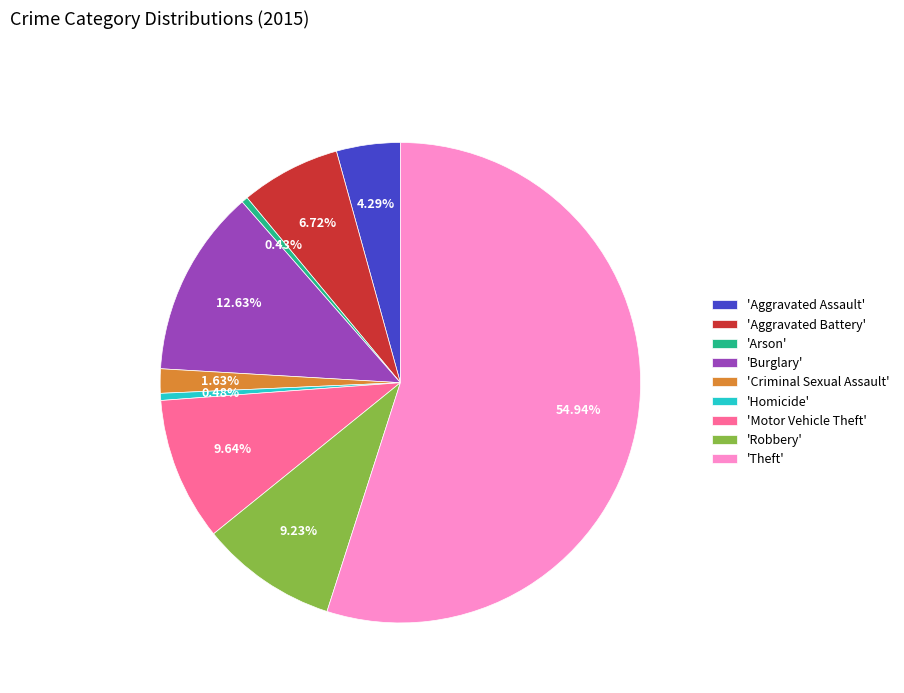

Is there a majority slice in this chart?

Yes